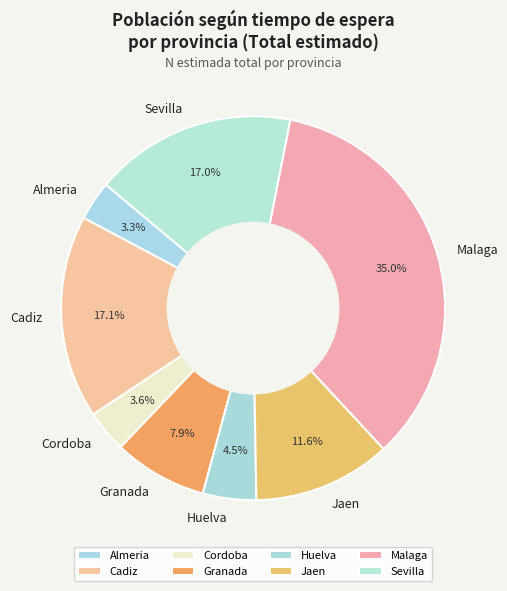

Is there any slice that represents more than half of the pie?

No